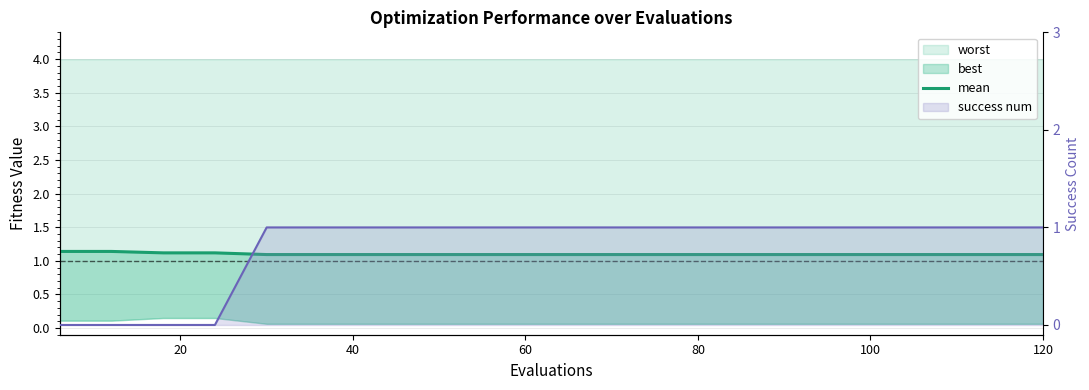

Reading left to right, list all the values displayed in this chart.

mean: 1.1	1.1	1.1	1.1	1.1	1.1	1.1	1.1	1.1	1.1	1.1	1.1	1.1	1.1	1.1	1.1	1.1	1.1	1.1	1.1
success num line: 0.0	0.0	0.0	0.0	1.0	1.0	1.0	1.0	1.0	1.0	1.0	1.0	1.0	1.0	1.0	1.0	1.0	1.0	1.0	1.0